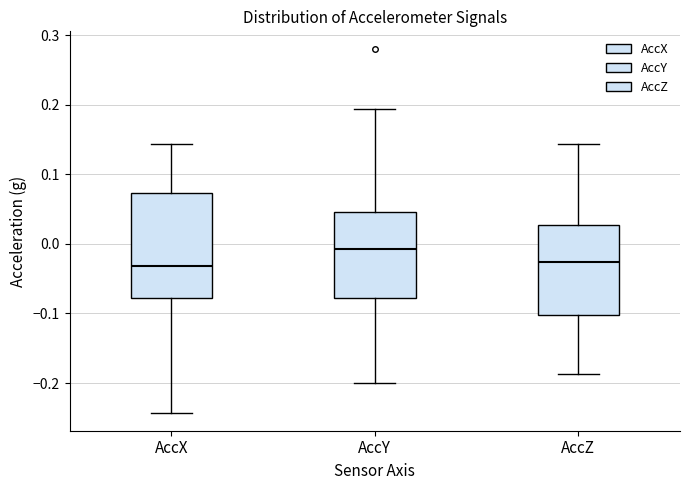

Which box has the highest median line?

AccY